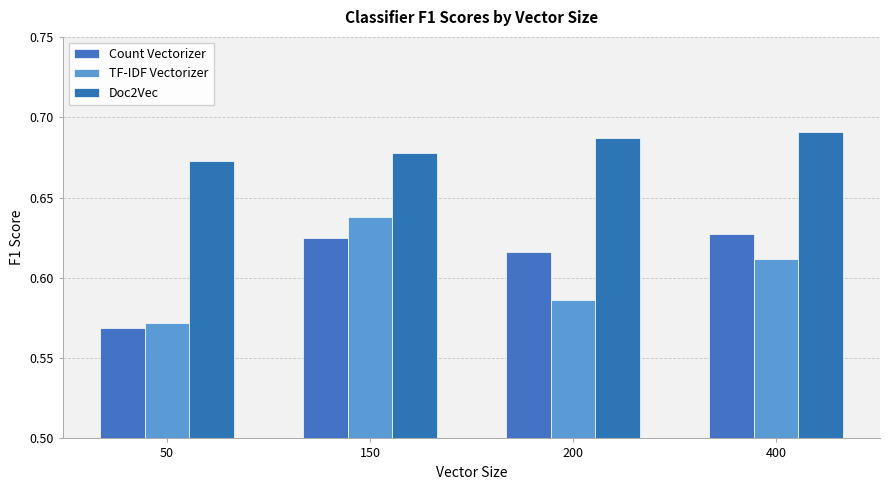

List the labels in order of TF-IDF Vectorizer value, smallest first.

50, 200, 400, 150